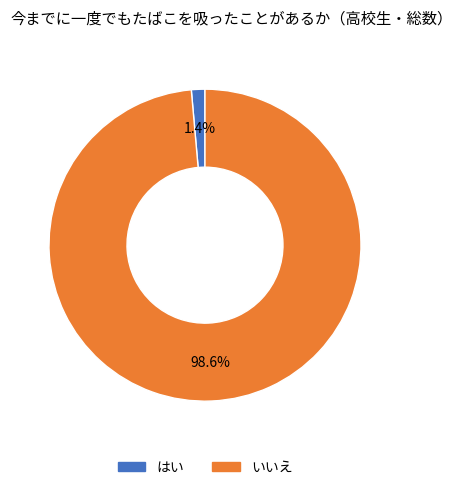

To the nearest percent, what is the combined percentage of はい and いいえ?

100%